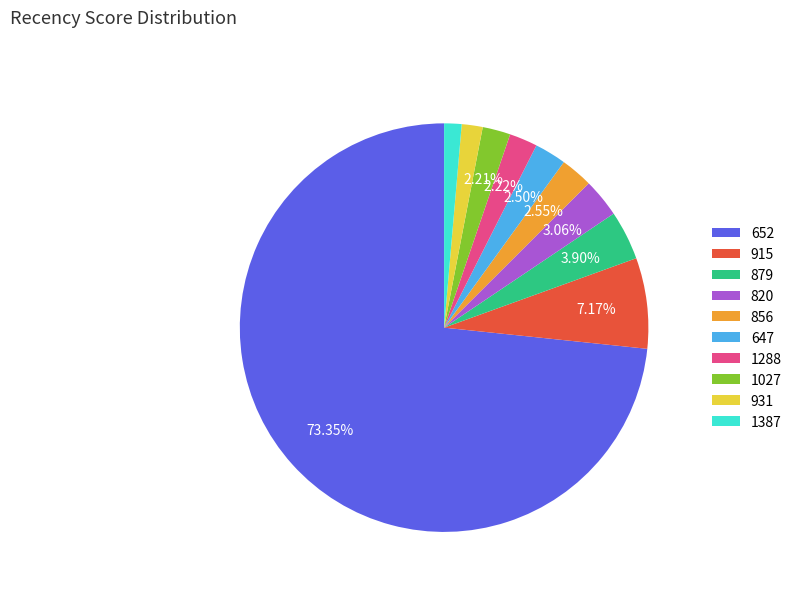

How much of the chart is everything except 647?

97.5%